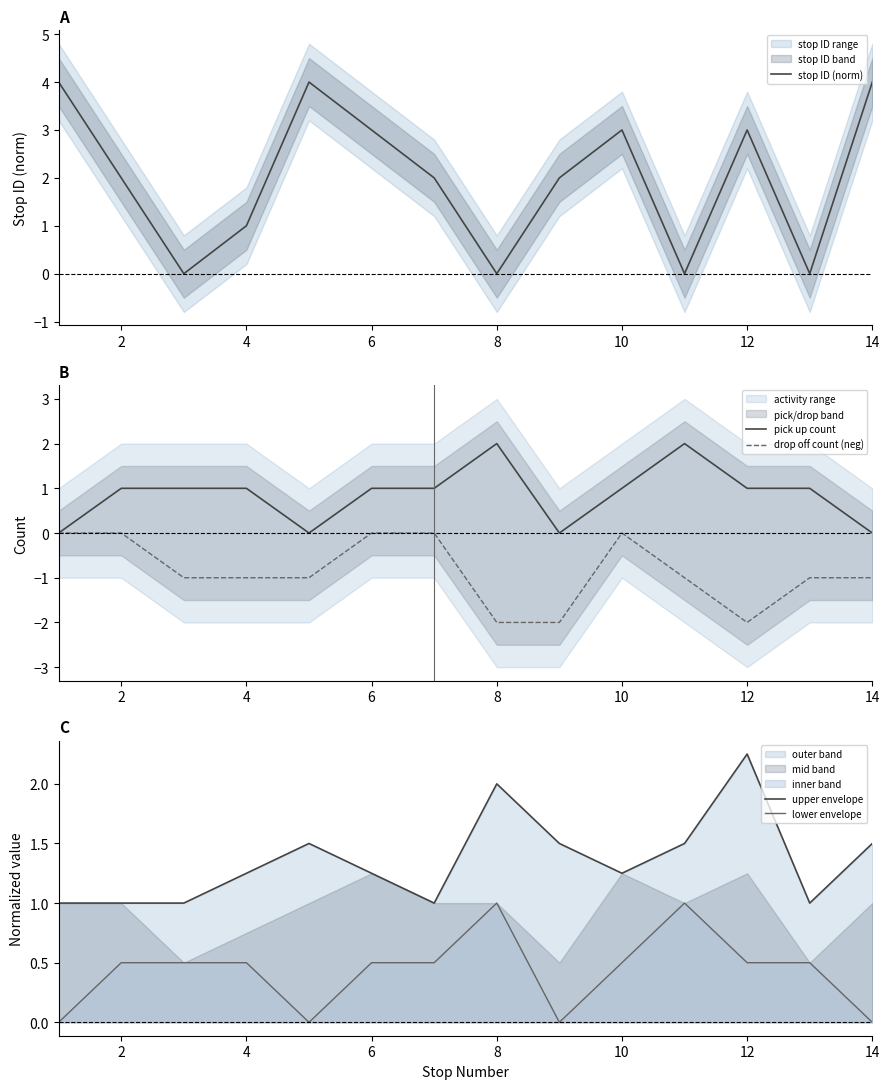

How many lines are shown in the chart?

5